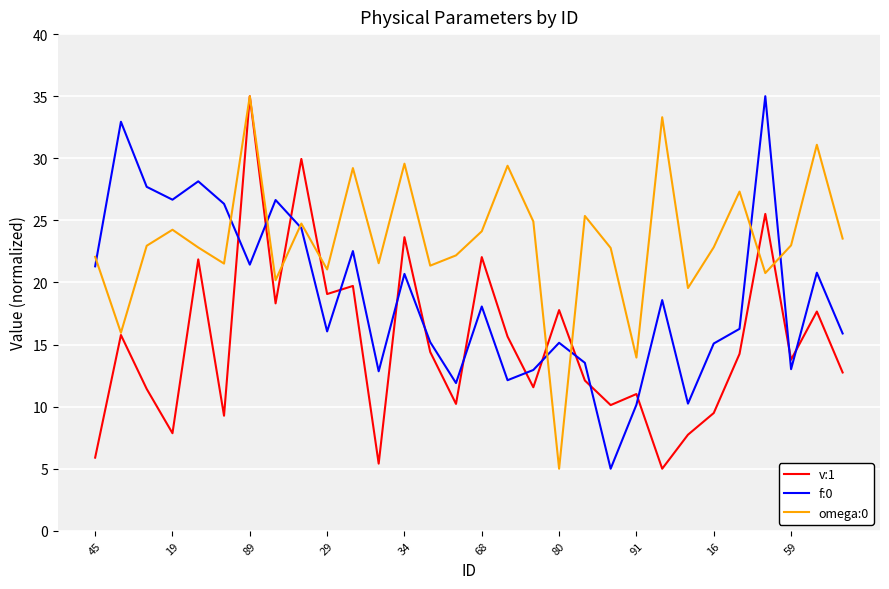

List the series in order of their overall mean, lowest first.

v:1, f:0, omega:0